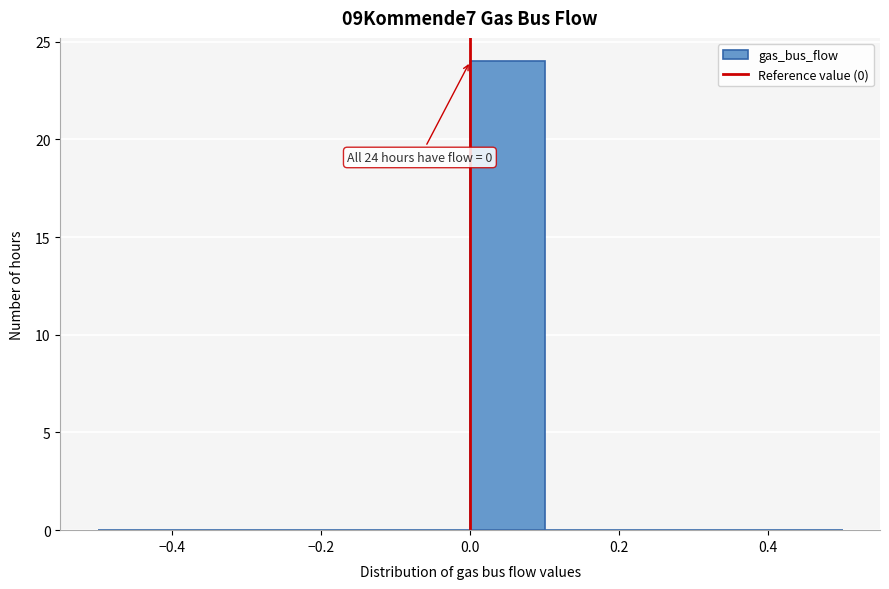

Which range on the x-axis has the tallest bar?

0.0 to 0.1